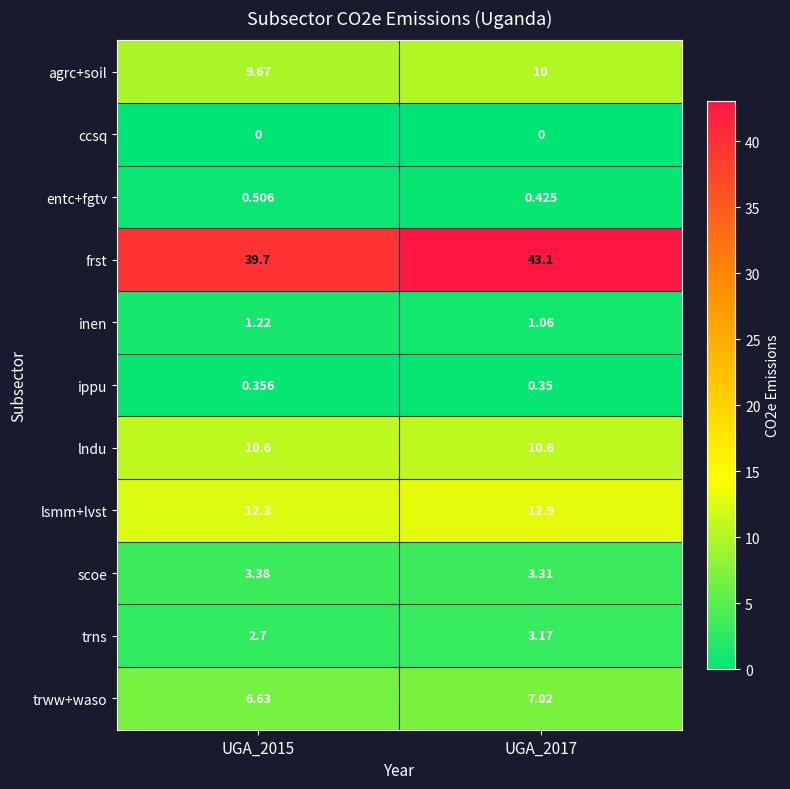

Which series has the widest spread of values?

frst